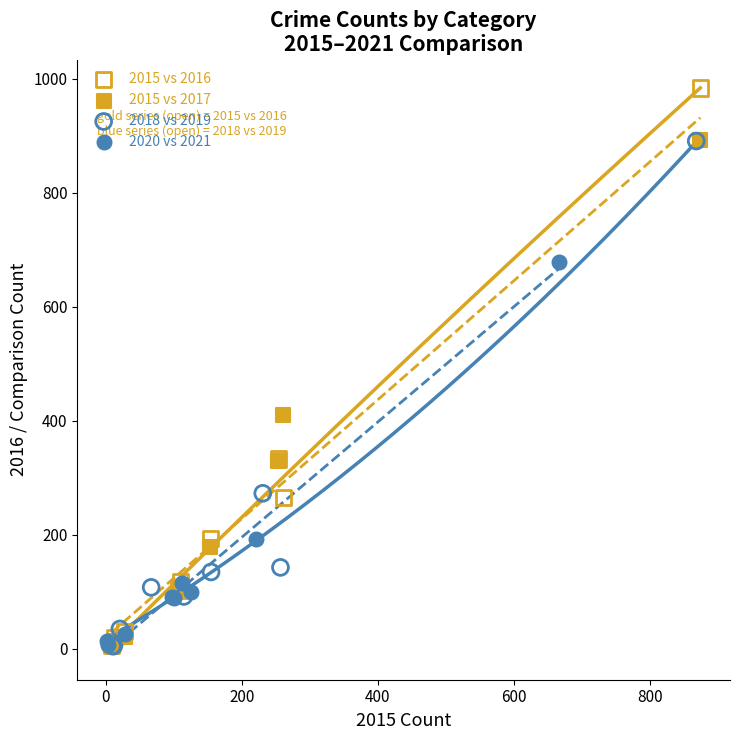

What are all the series names shown in the legend?

2015 vs 2016, 2015 vs 2017, 2018 vs 2019, 2020 vs 2021